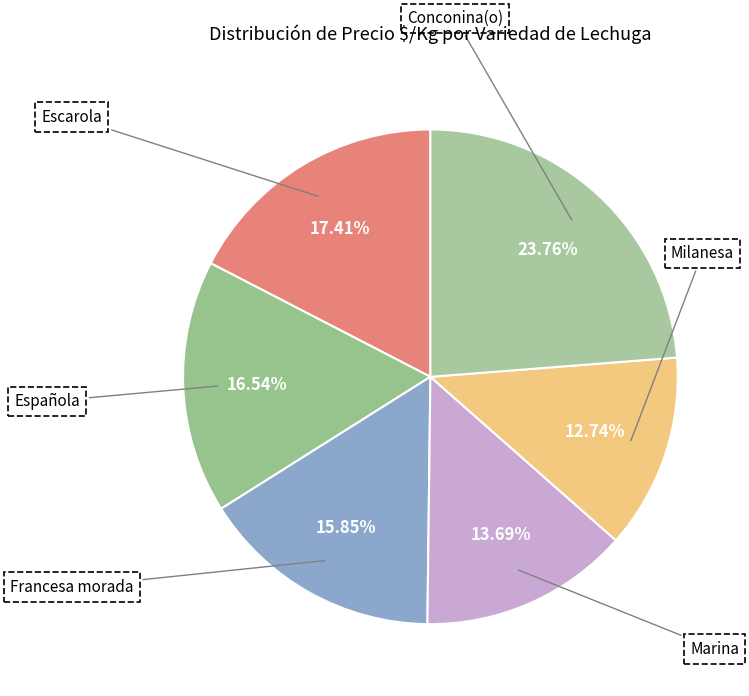

How many segments does this pie chart have?

6